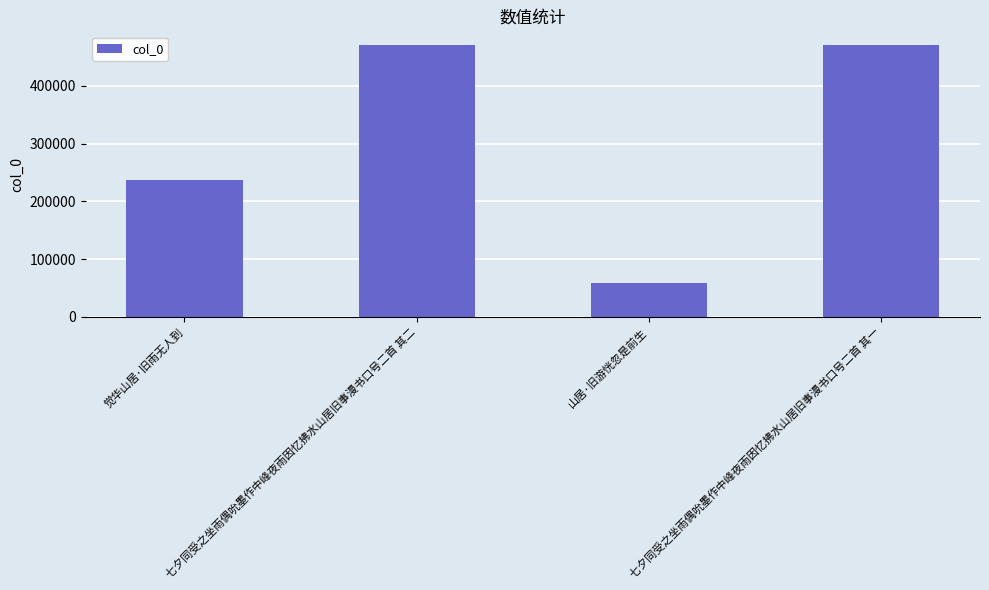

What is the label of the 1st bar from the right?

七夕同受之坐雨偶吮墨作中峰夜雨因忆拂水山居旧事漫书口号二首 其一